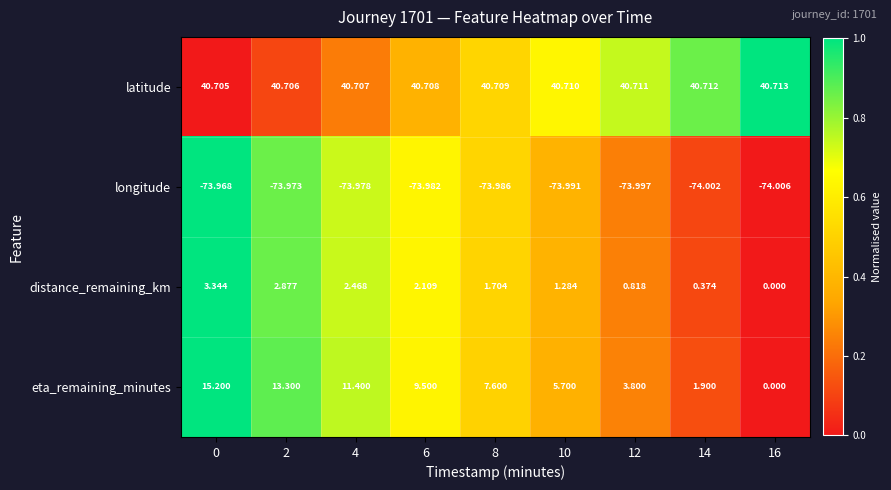

Rank the series at 12 from highest to lowest value.

latitude, eta_remaining_minutes, distance_remaining_km, longitude